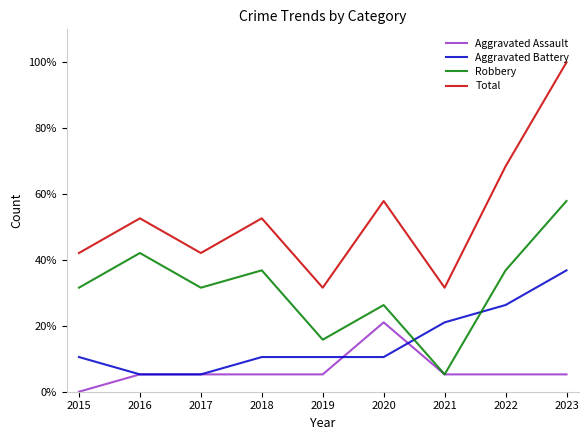

What is the approximate value of Aggravated Assault at 2019?

5.3